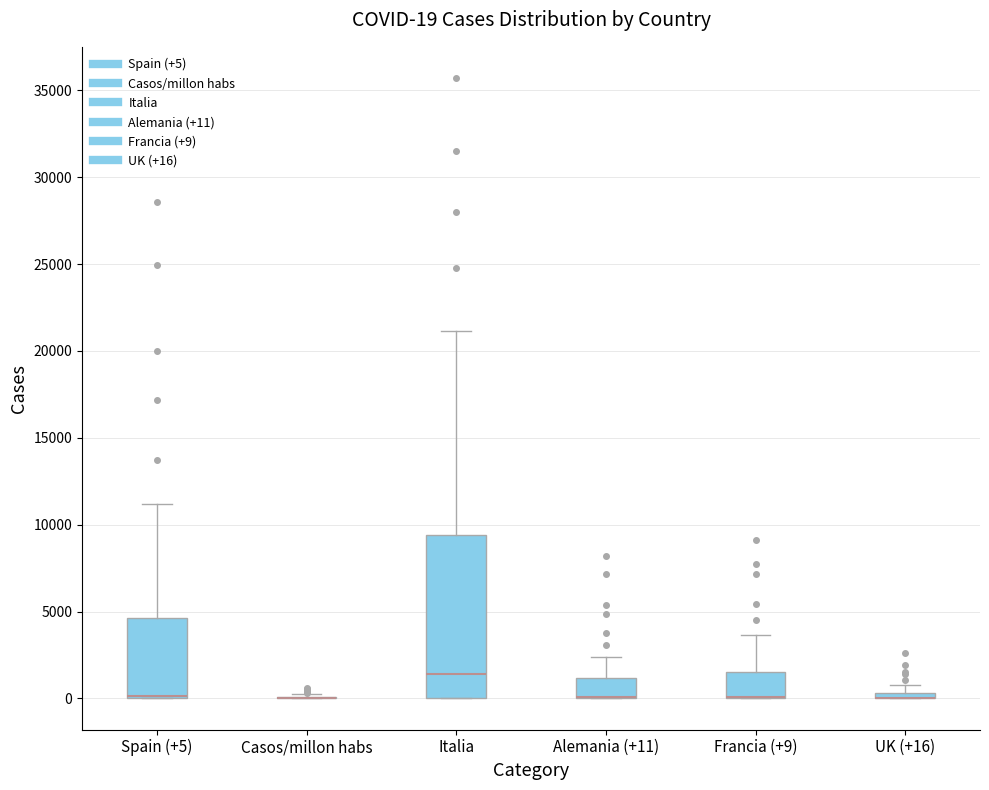

Comparing the boxes themselves (not the whiskers), which one is the tallest?

Italia